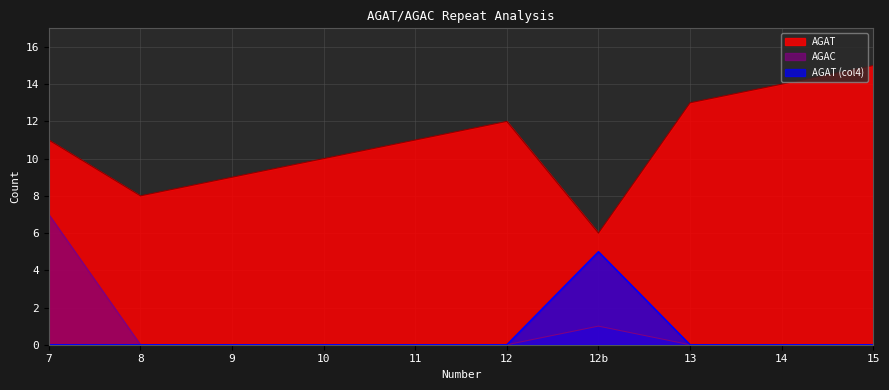

How many values in the AGAT_col4 series exceed 0?

1